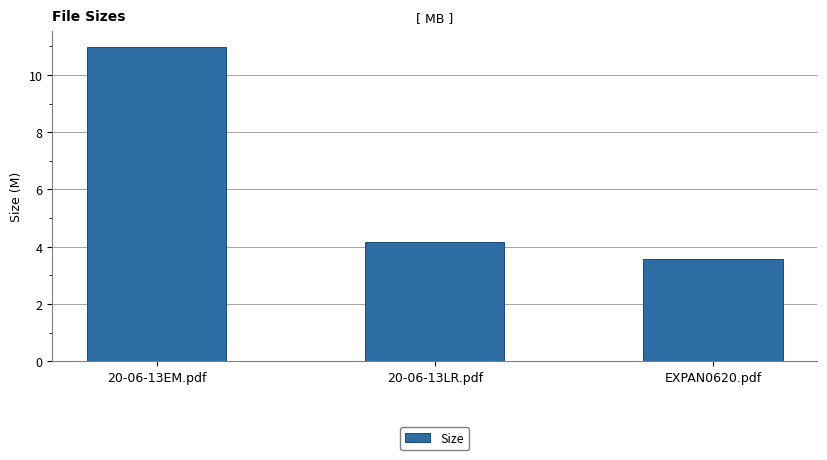

What is the value of the 2nd bar from the left?

4.2